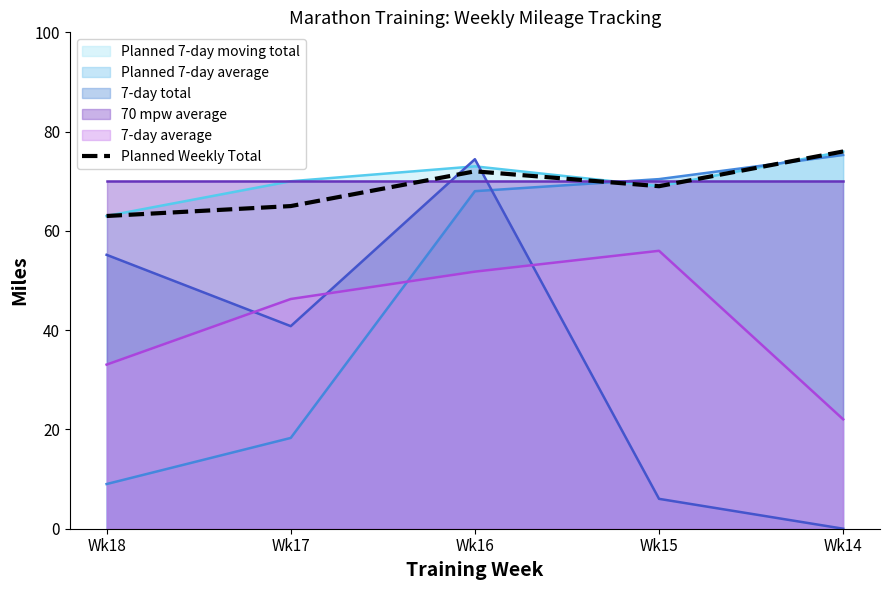

What is the sum of the values at Wk18 and Wk15?

132